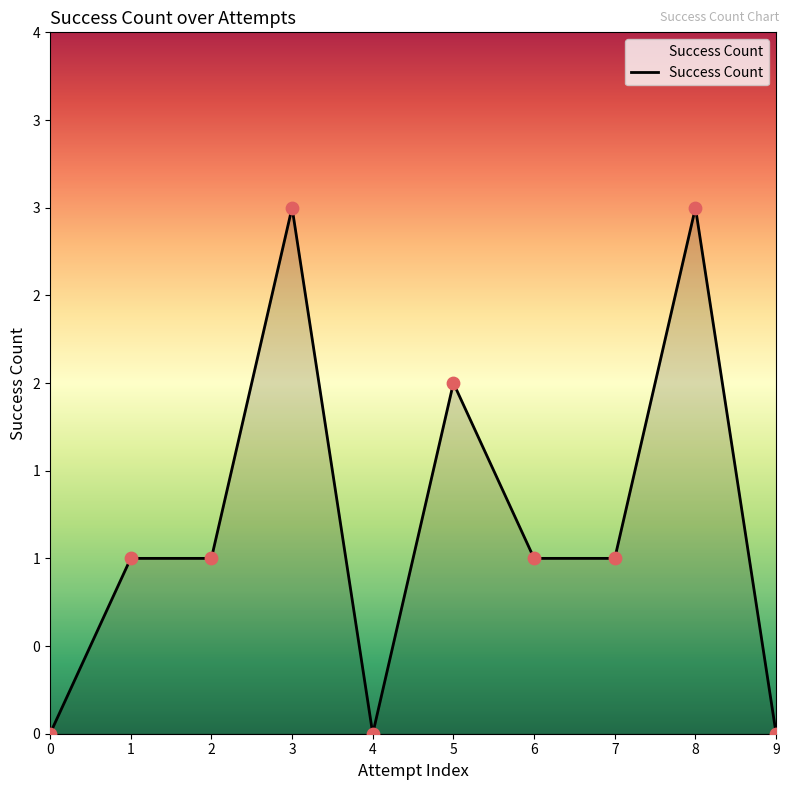

What is the change in value from 3 to 6?

-2